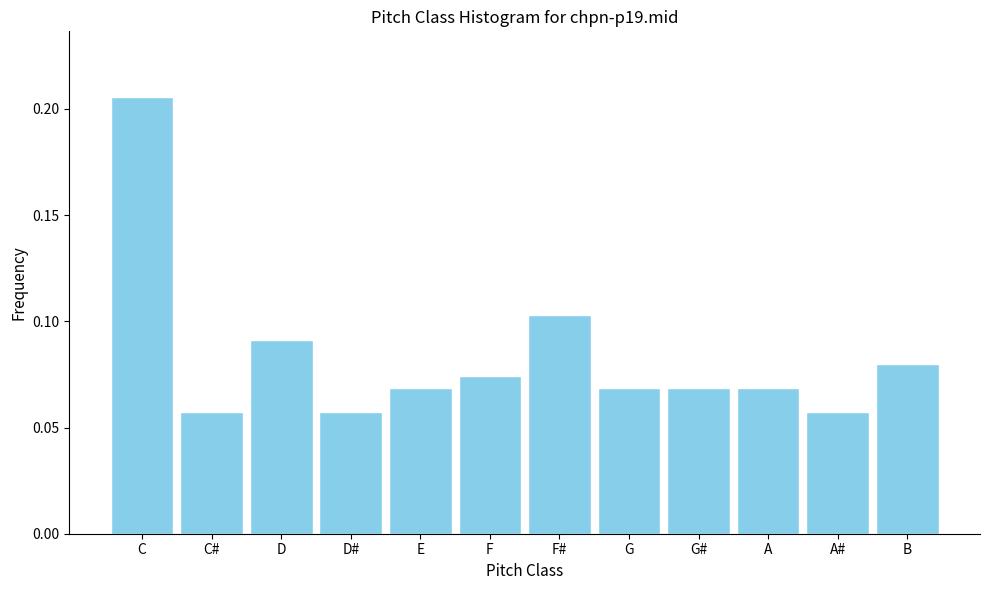

Count the values in the range 0 to 1.

12